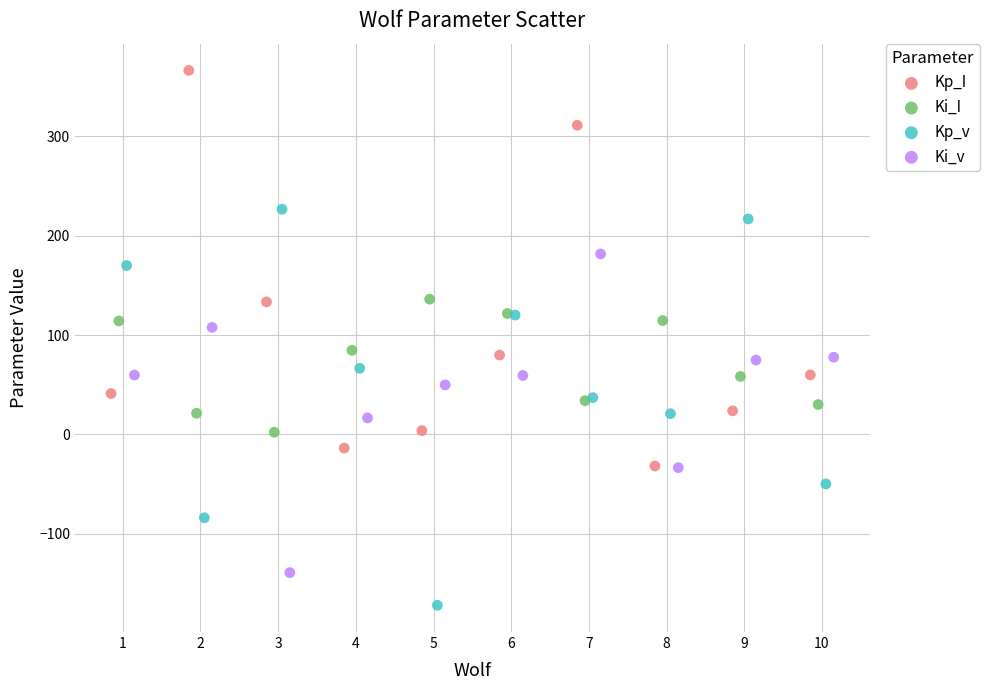

Which series contains the highest Y value?

Kp_I